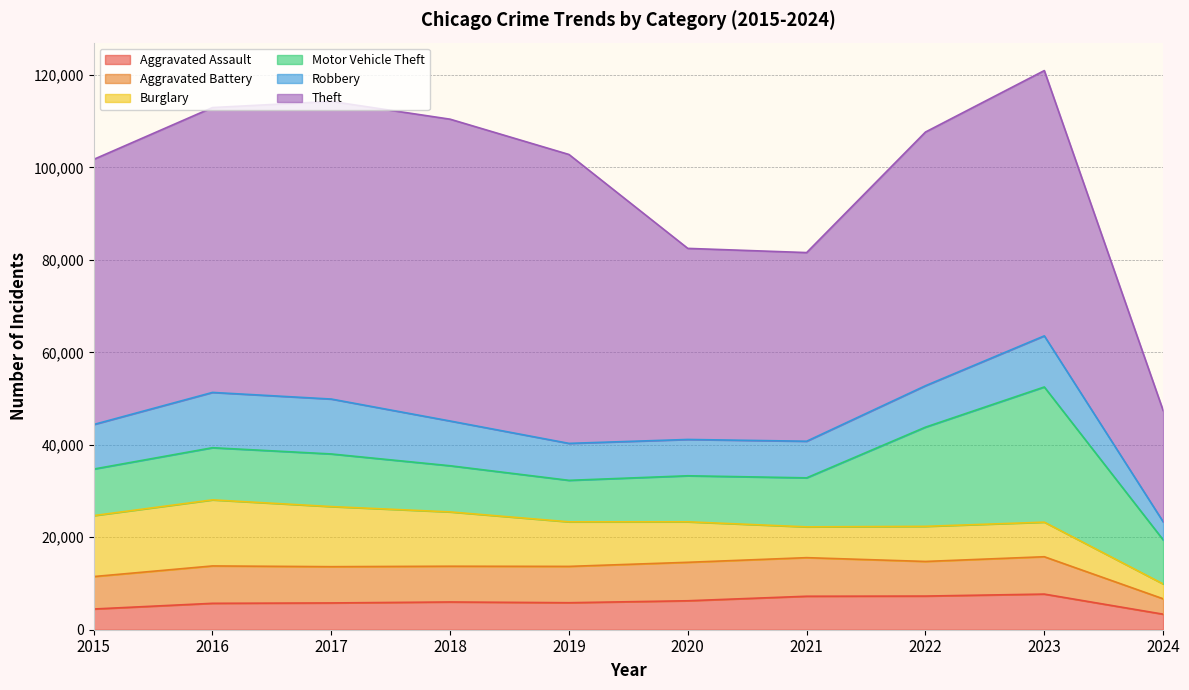

Does the chart display data point markers on the line(s)?

No